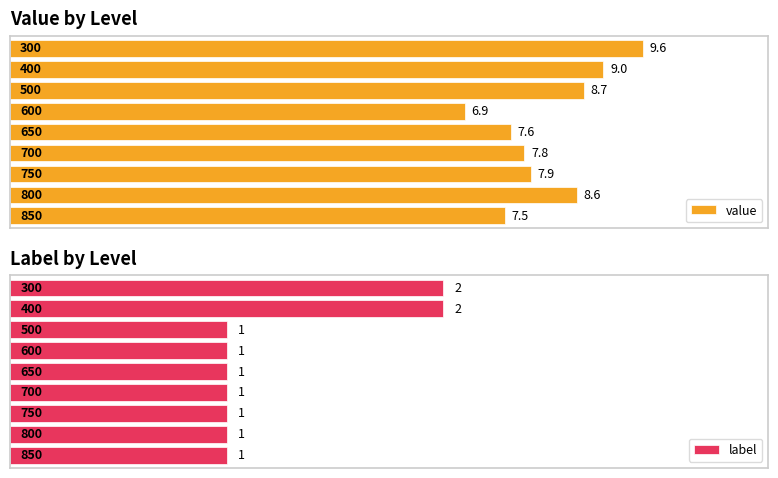

What is the highest value of the value series?

9.6